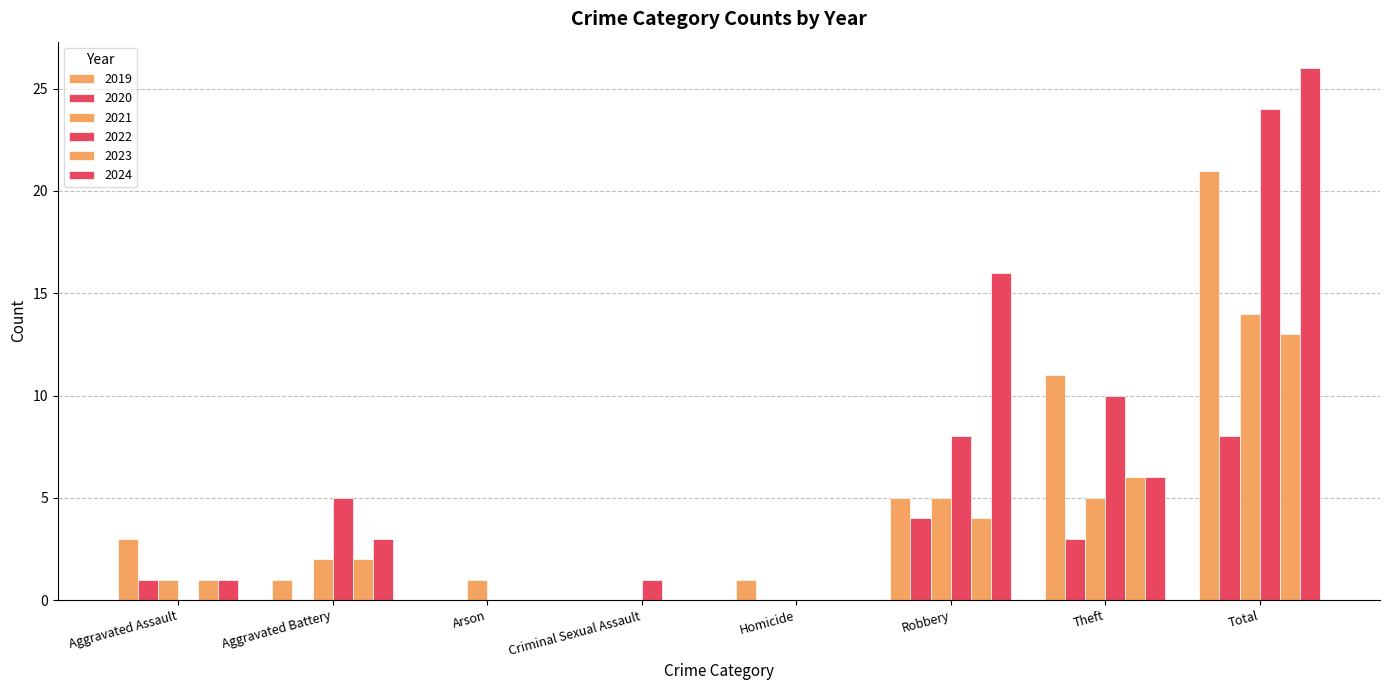

How many groups of bars are there?

8